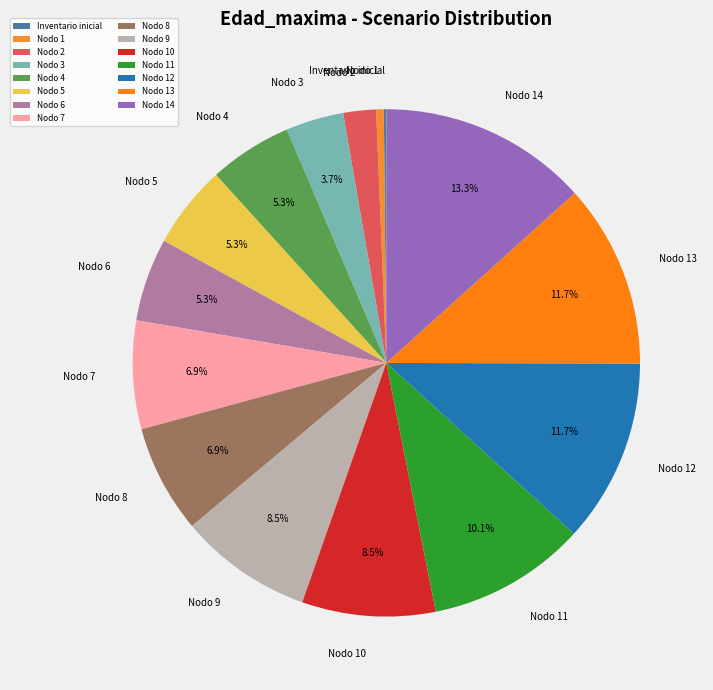

What is the largest slice in the pie chart?

Nodo 14